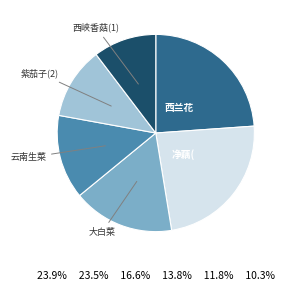

Does any single category account for the majority?

No